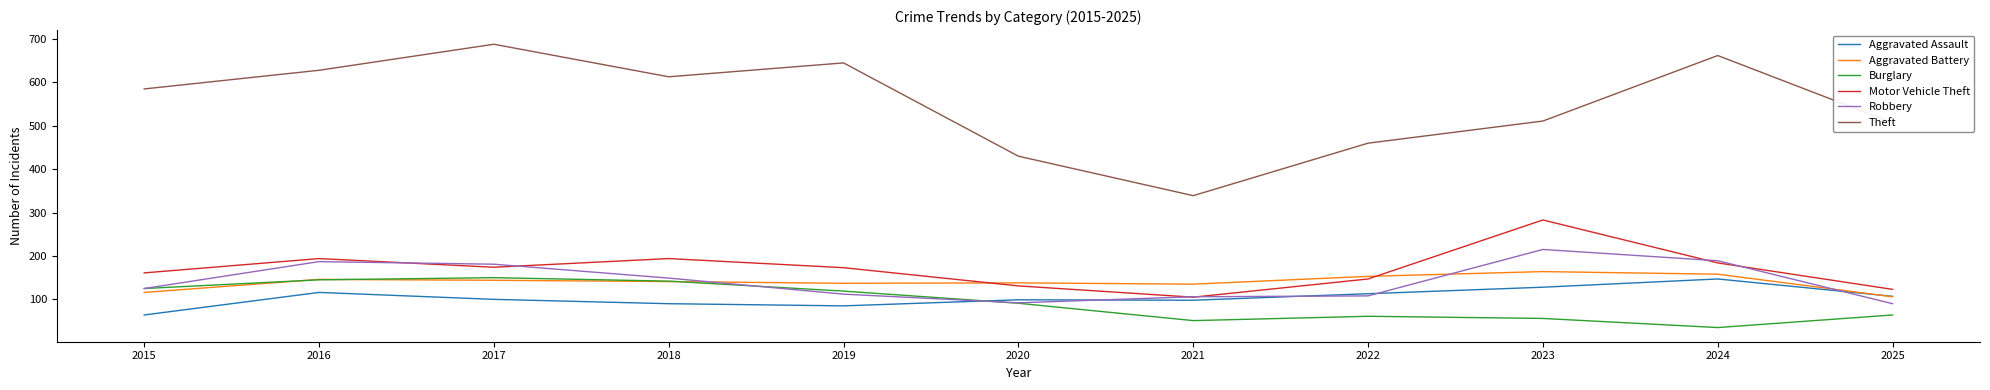

What is the sum of the Aggravated Assault values at 2016 and 2017?

216